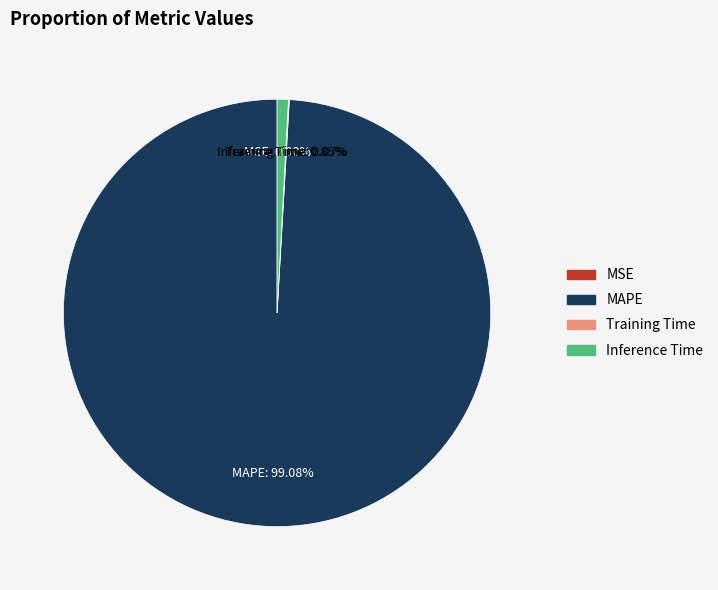

Is there a majority slice in this chart?

Yes